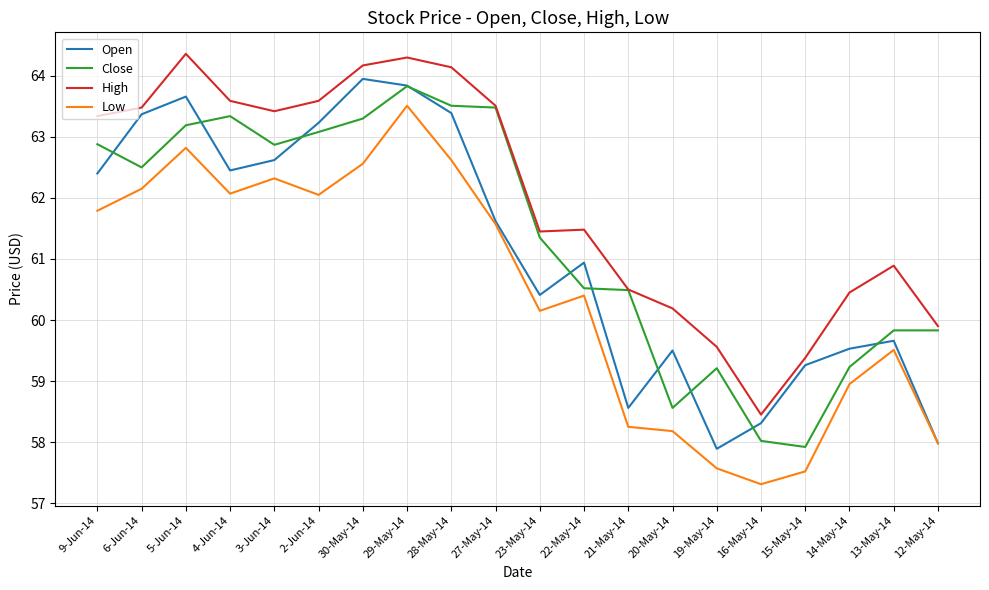

Is it true that Close equals 40.2 at 14-May-14?

False